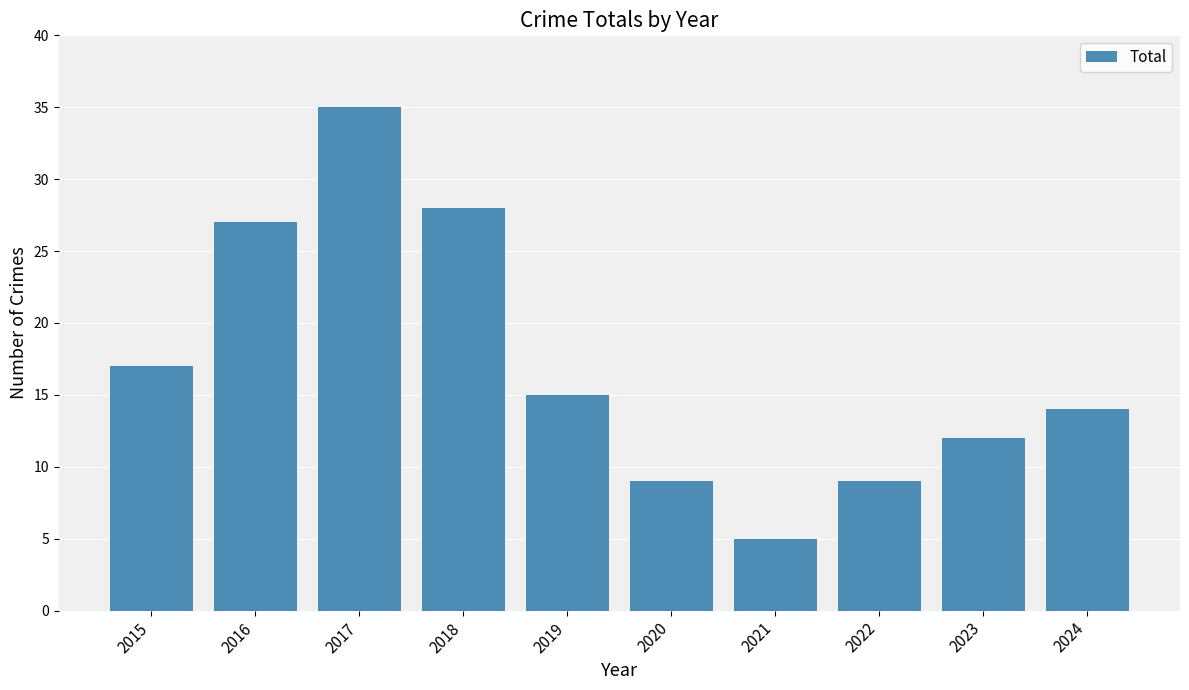

What is the smallest value displayed?

5